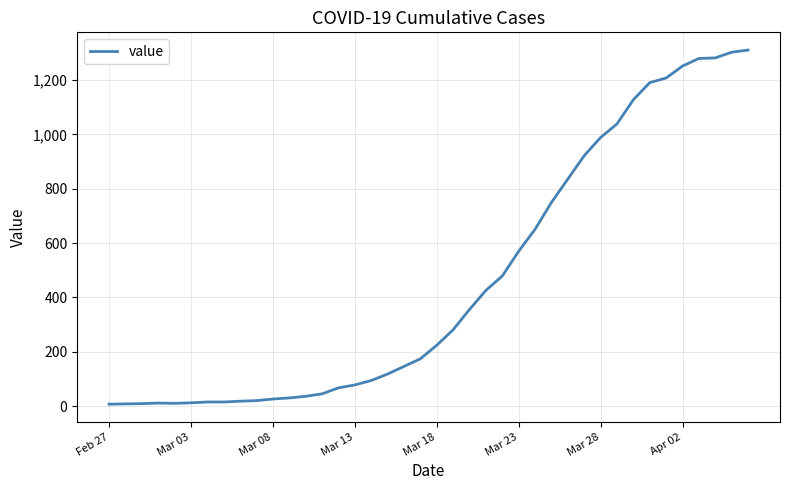

What is the difference between the maximum and minimum values?

1304